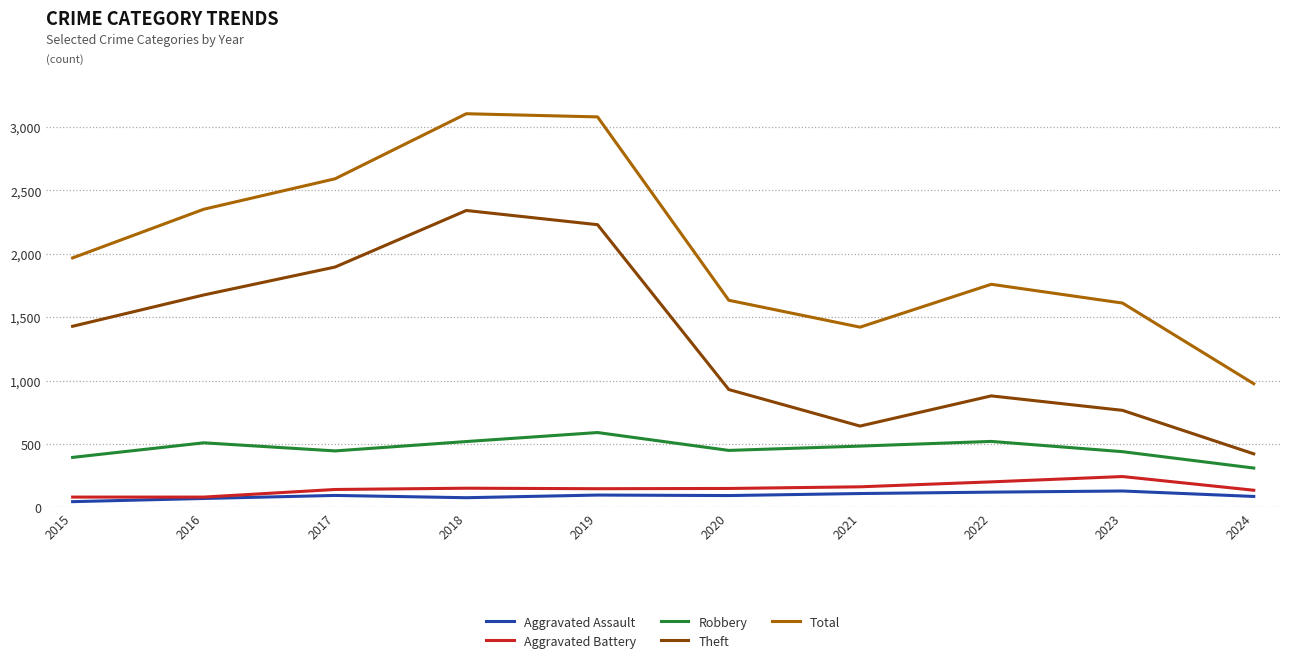

What is the difference between the maximum and minimum values in the Aggravated Battery series?

162